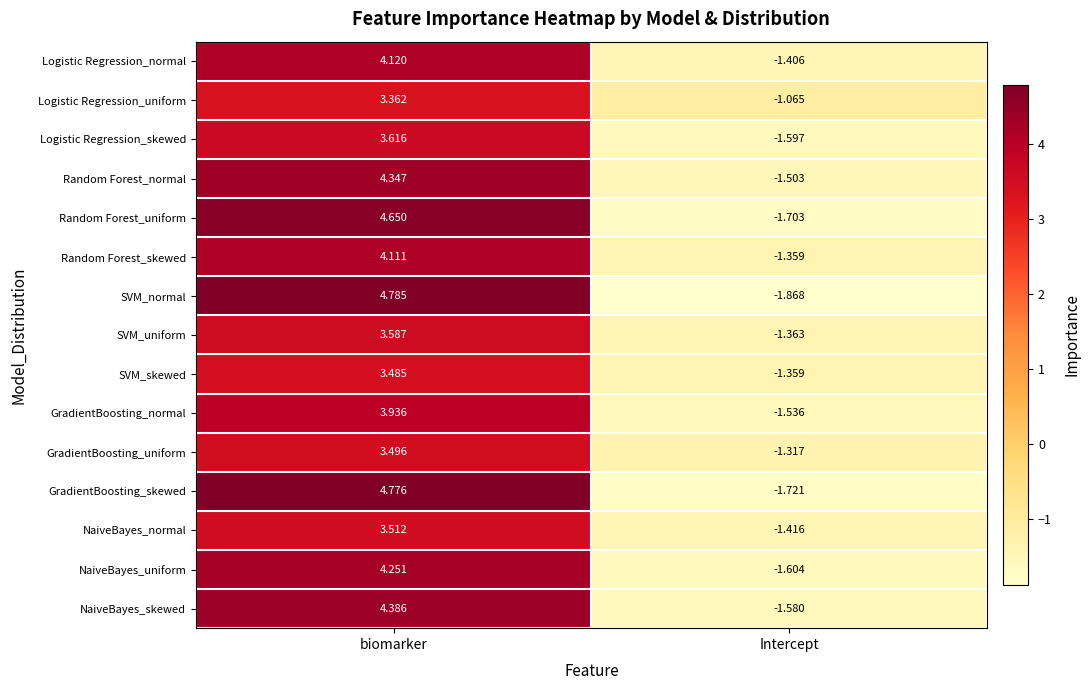

Count the number of data series in this chart.

15